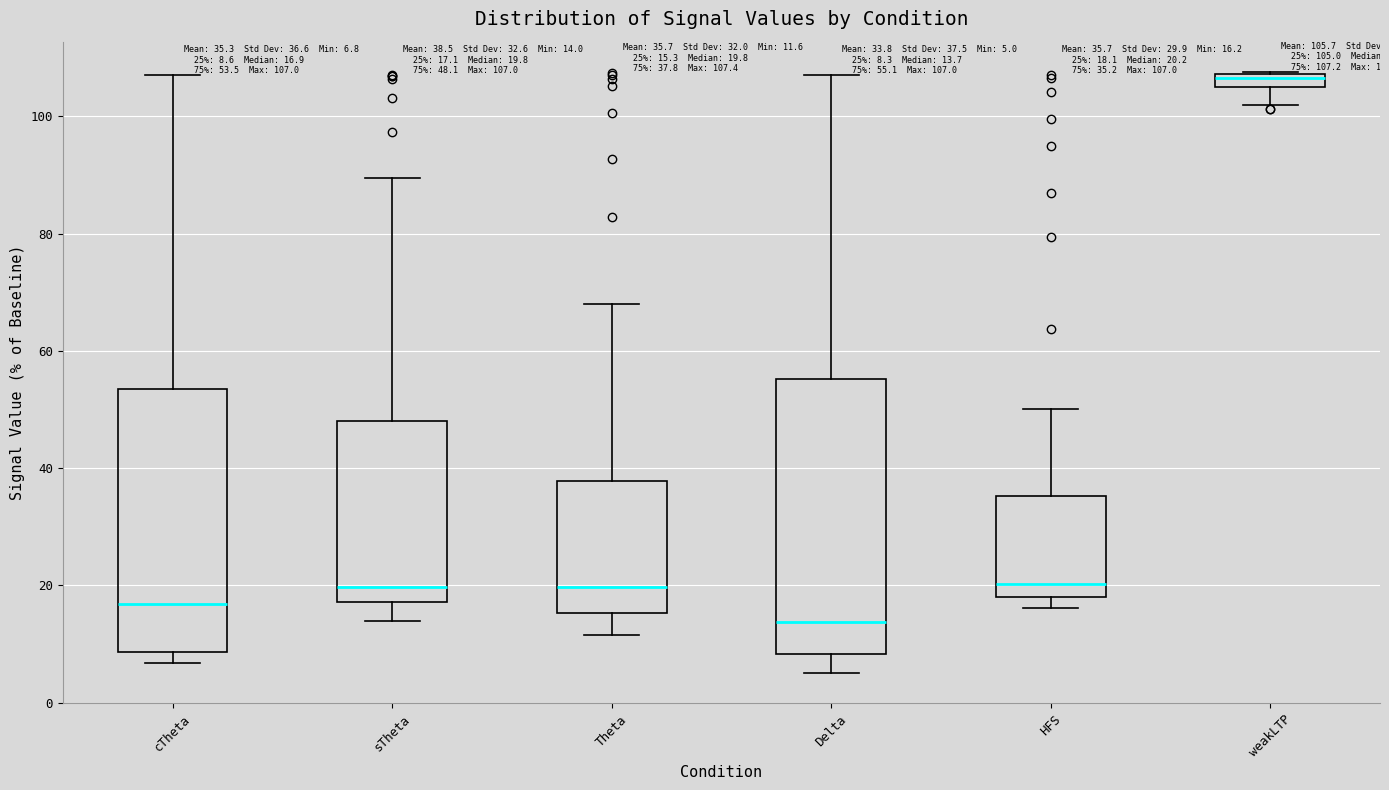

Which box's median line is the lowest?

Delta